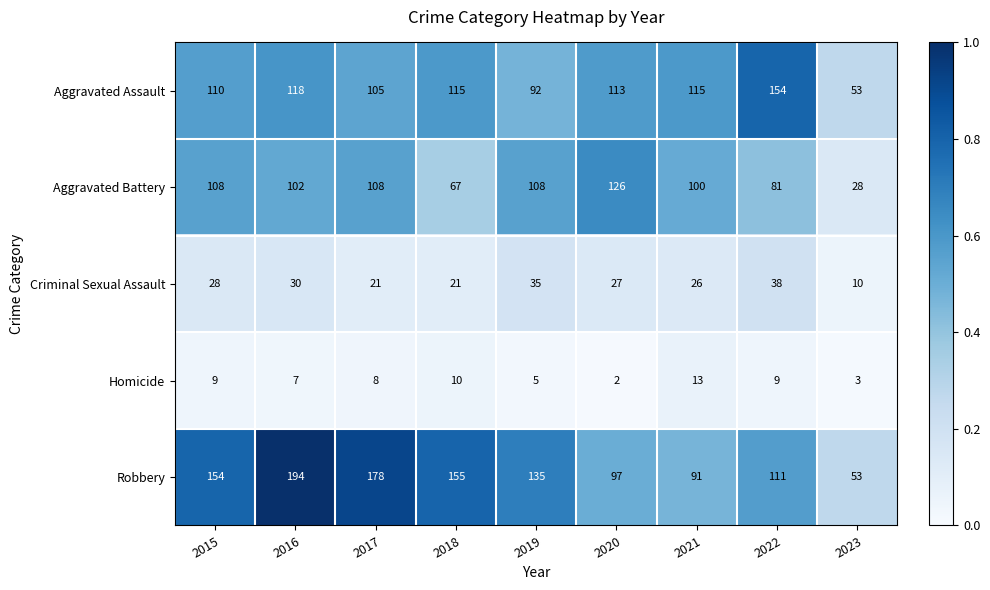

Which series changed the most between 2015 and 2016?

Robbery